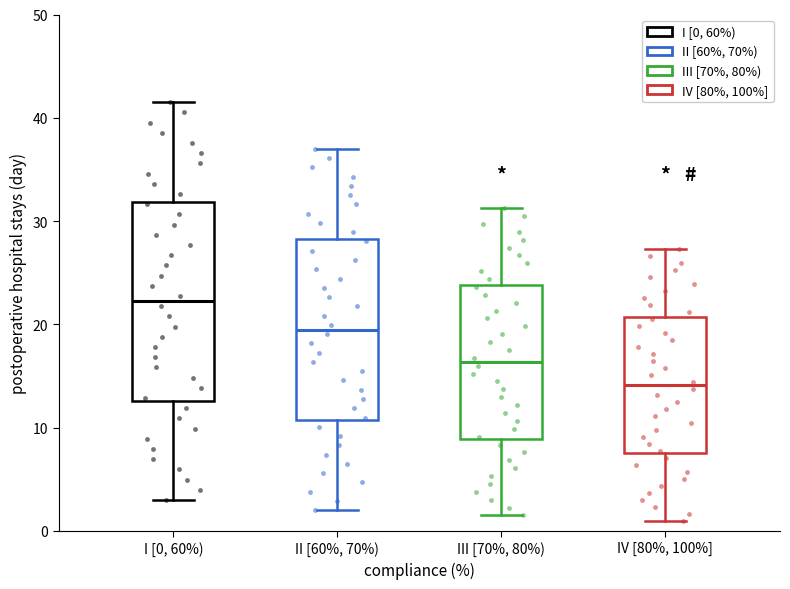

Which box has the highest median line?

I [0, 60%)